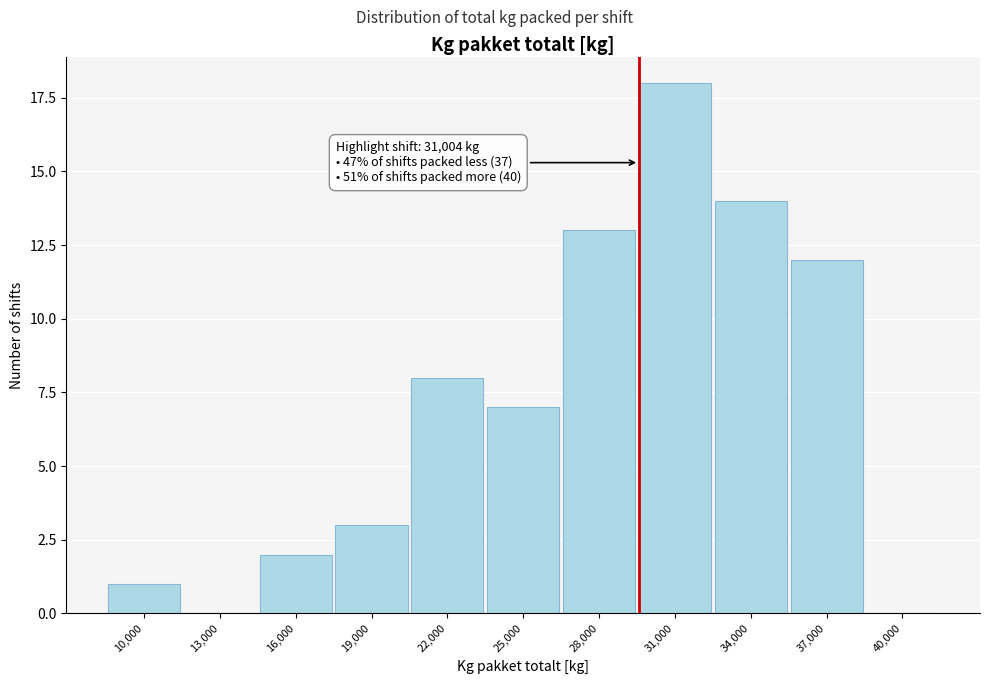

Reading left to right, extract all data points from this chart.

10,000=1	13,000=0	16,000=2	19,000=3	22,000=8	25,000=7	28,000=13	31,000=18	34,000=14	37,000=12	40,000=0